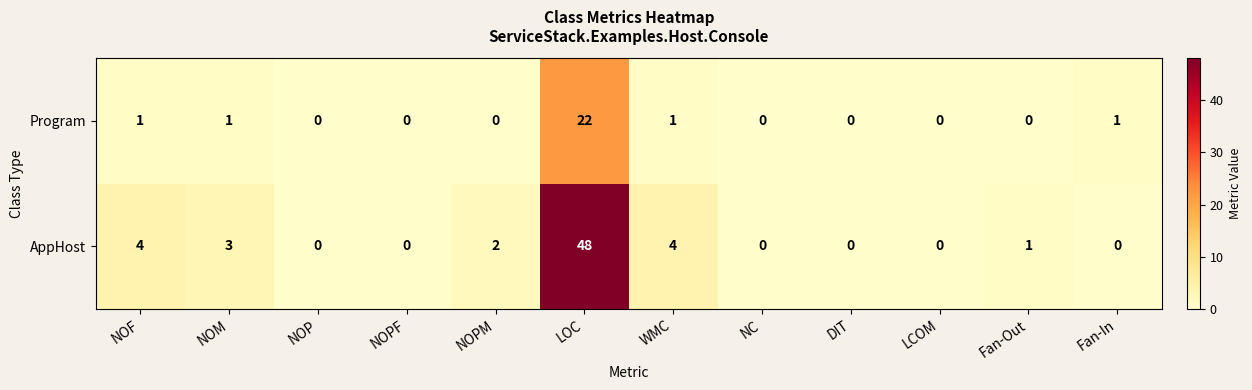

Reading left to right, what are all the values shown in this chart?

Program: NOF=1	NOM=1	NOP=0	NOPF=0	NOPM=0	LOC=22	WMC=1	NC=0	DIT=0	LCOM=0	Fan-Out=0	Fan-In=1
AppHost: NOF=4	NOM=3	NOP=0	NOPF=0	NOPM=2	LOC=48	WMC=4	NC=0	DIT=0	LCOM=0	Fan-Out=1	Fan-In=0